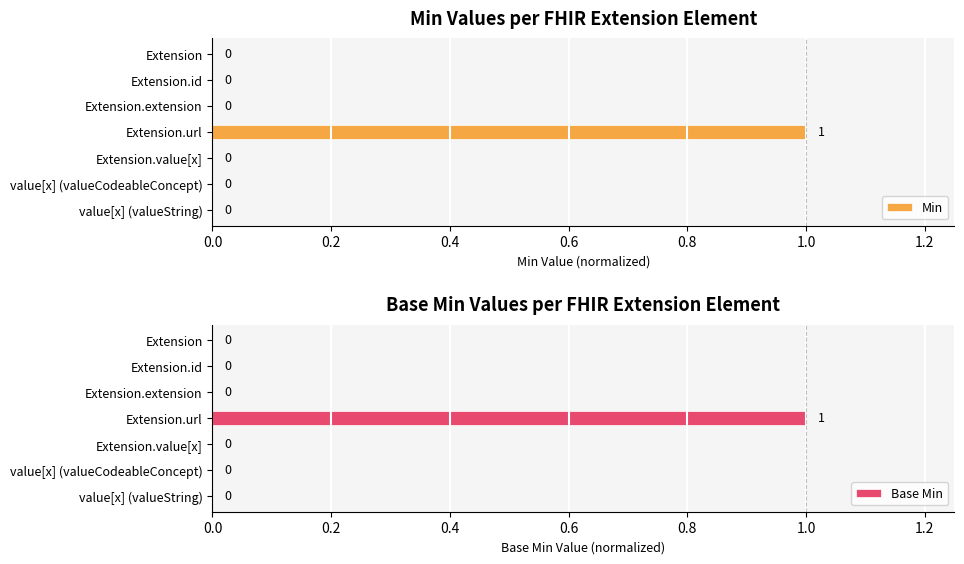

What are all the series names shown in the legend?

Min, Base Min